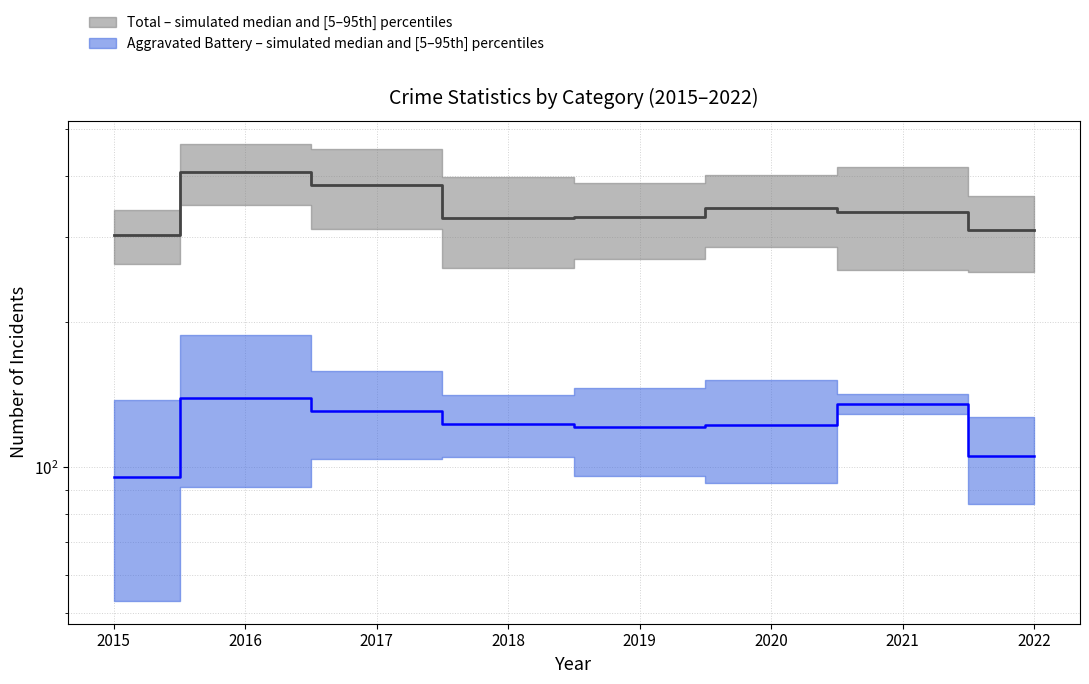

True or false: Aggravated Battery median has a value of 122.5 at 2020.

True